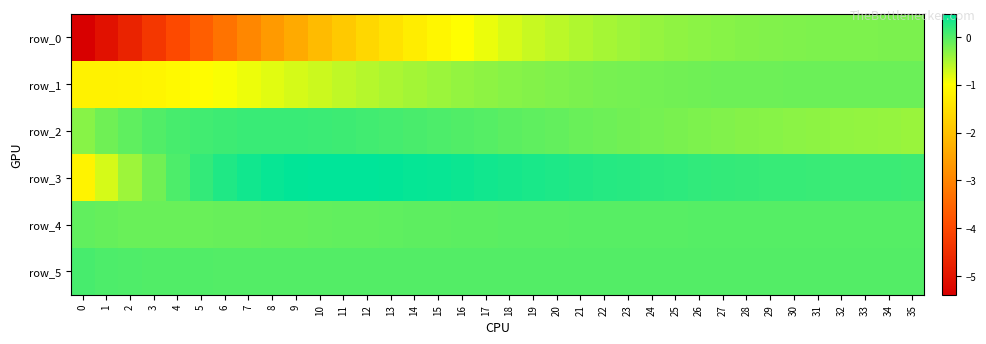

Is the value of row_0 at 21 greater than the value of row_2 at 4?

No